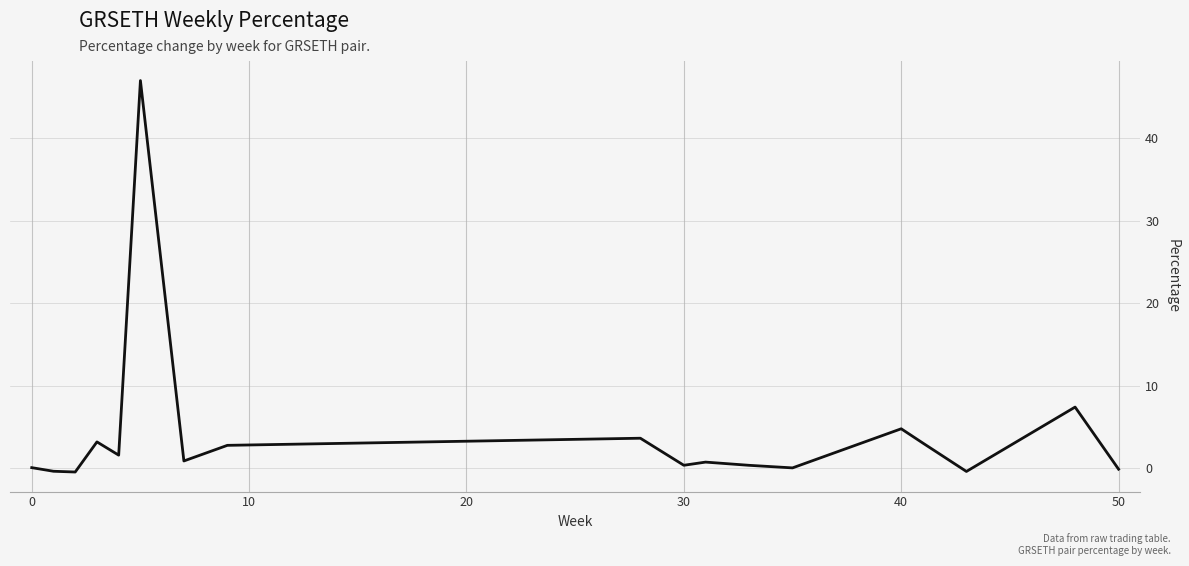

What is the difference between the maximum and minimum values?

47.5